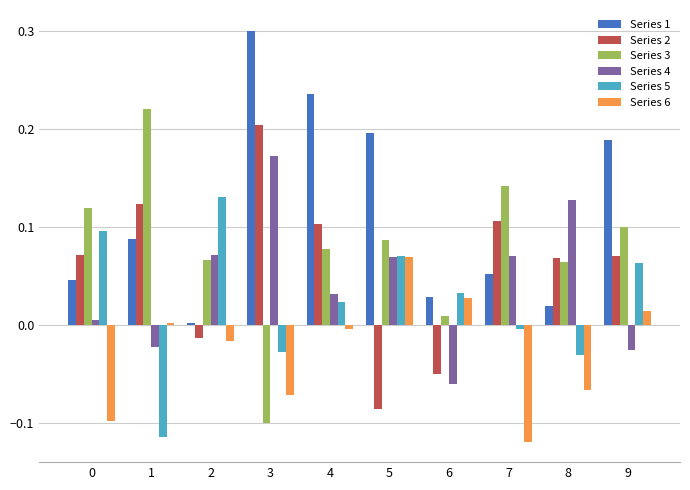

Is it true that Series 6 equals -0.0 at 7?

False